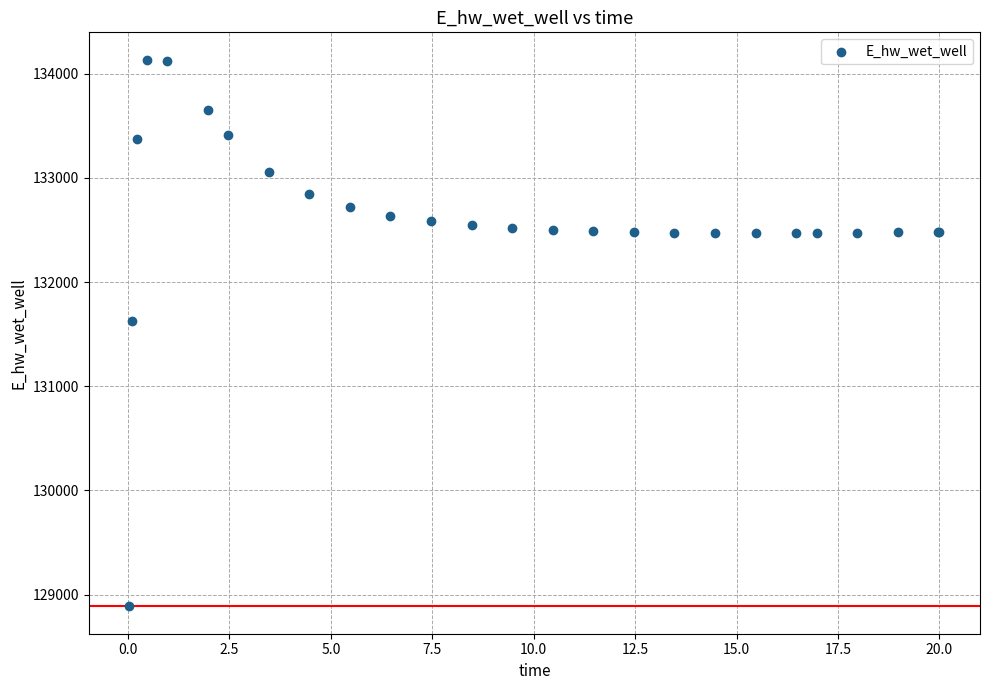

What Y value in the scatter plot is closest to 131510?

131624.0